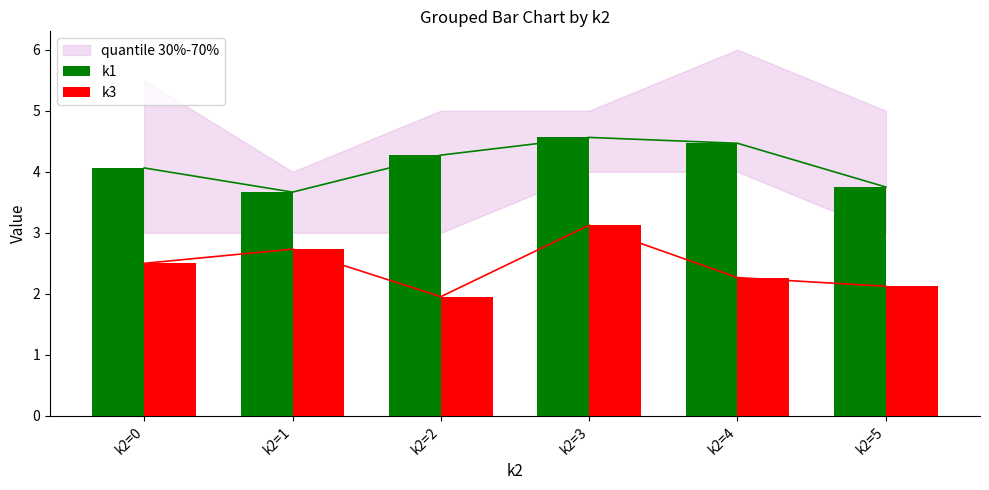

Rank the series by their average value, from highest to lowest.

k1, k3